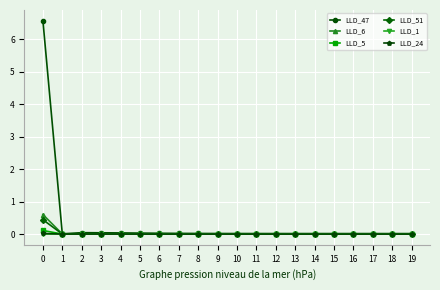

What is the maximum value shown in the chart?

6.6